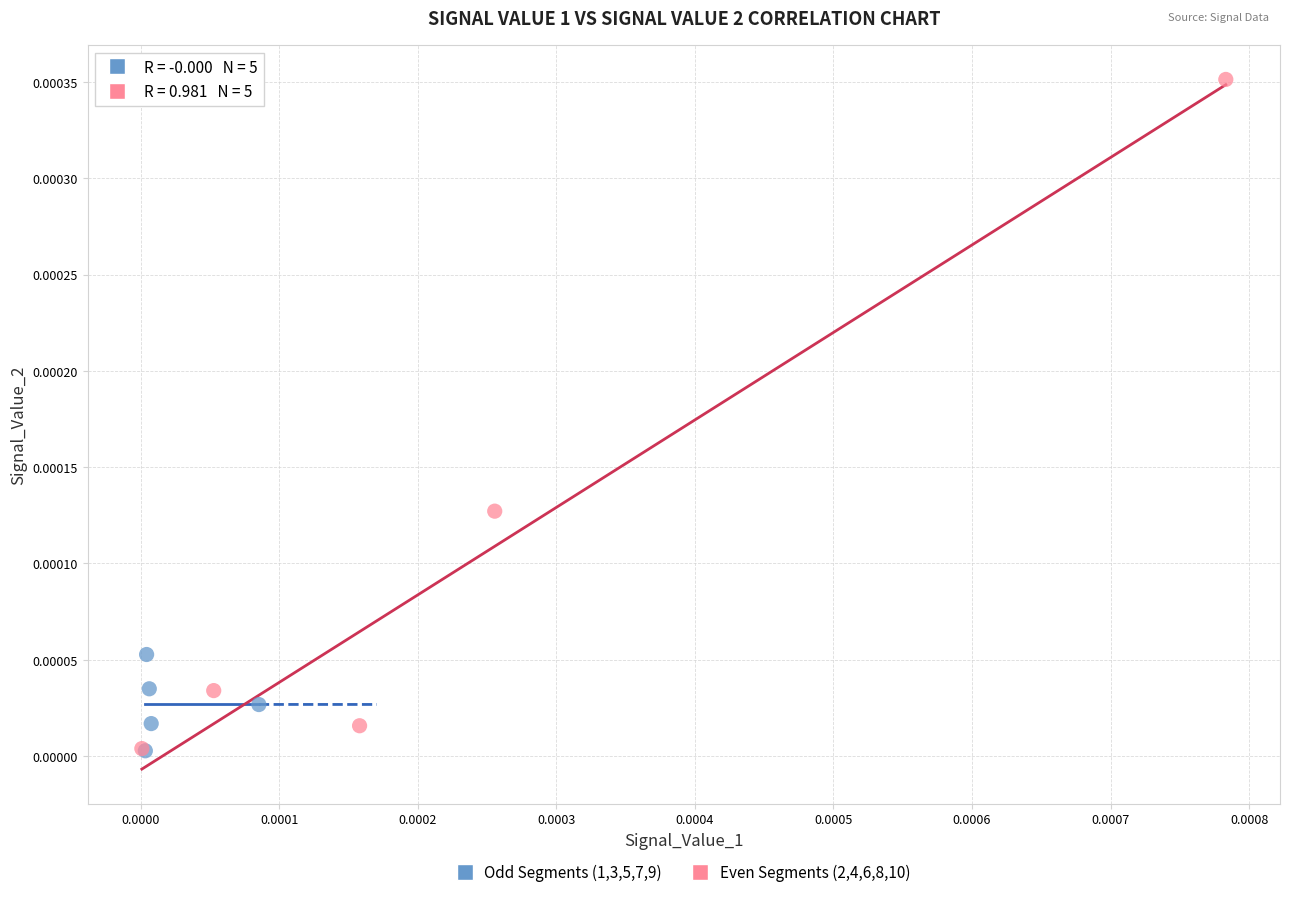

Which series has the widest spread of Y values?

Even Segments (2,4,6,8,10)